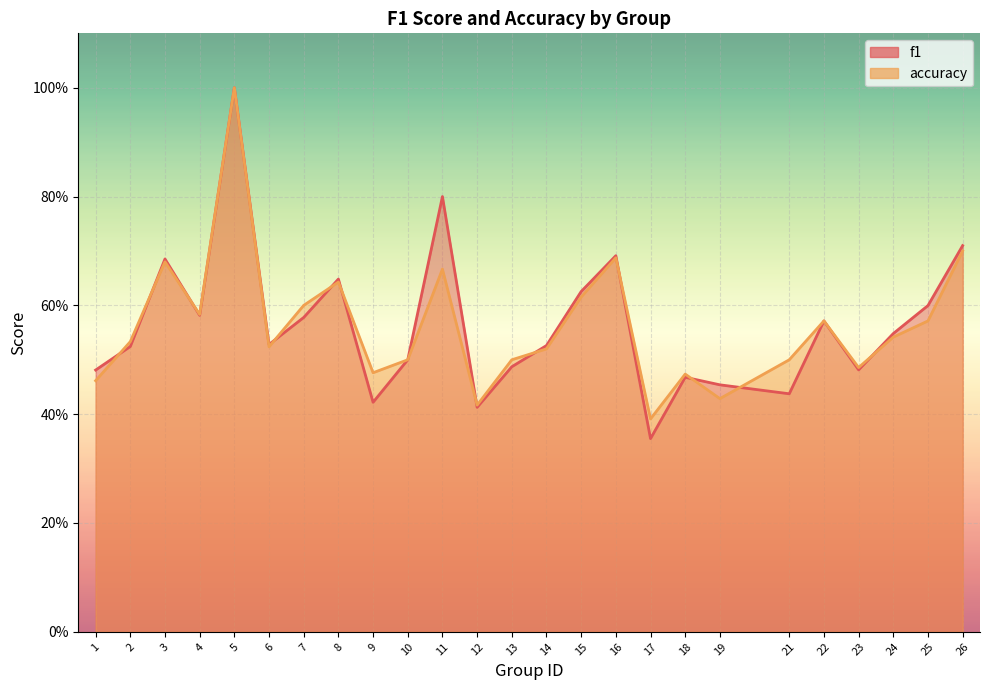

True or false: accuracy and f1 intersect in this chart.

True